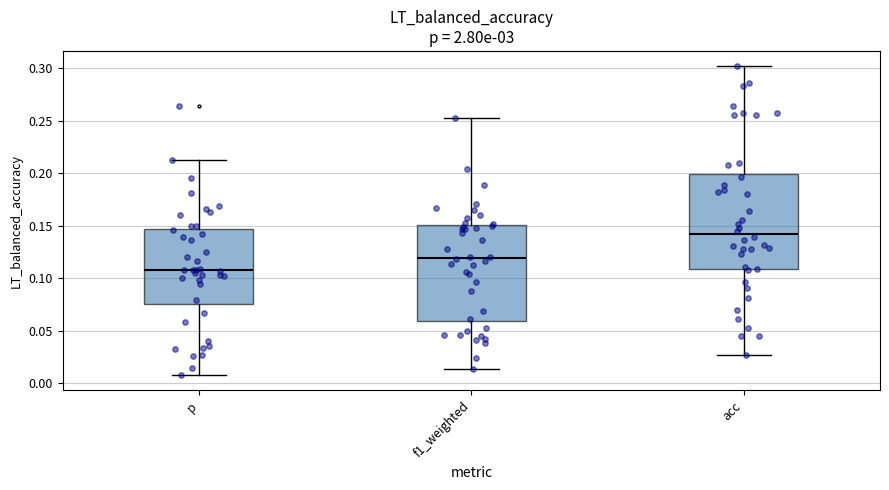

Which box has the lowest median line?

p